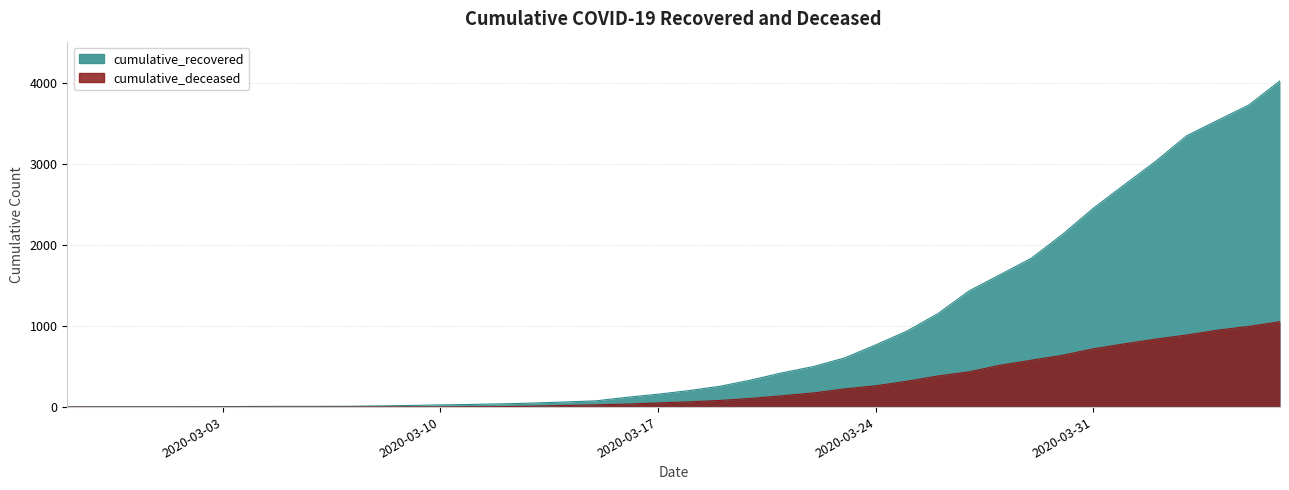

Reading left to right, extract all data points from this chart.

cumulative_recovered: 2020-02-27=3	2020-02-28=4	2020-02-29=4	2020-03-01=4	2020-03-02=5	2020-03-03=6	2020-03-04=8	2020-03-05=9	2020-03-06=9	2020-03-07=10	2020-03-08=14	2020-03-09=20	2020-03-10=27	2020-03-11=33	2020-03-12=40	2020-03-13=50	2020-03-14=63	2020-03-15=77	2020-03-16=121	2020-03-17=159	2020-03-18=204	2020-03-19=258	2020-03-20=335	2020-03-21=424	2020-03-22=501	2020-03-23=607	2020-03-24=768	2020-03-25=938	2020-03-26=1154	2020-03-27=1434	2020-03-28=1635	2020-03-29=1837	2020-03-30=2130	2020-03-31=2456	2020-04-01=2746	2020-04-02=3034	2020-04-03=3350	2020-04-04=3541	2020-04-05=3730	2020-04-06=4028
cumulative_deceased: 2020-02-27=0	2020-02-28=0	2020-02-29=0	2020-03-01=0	2020-03-02=0	2020-03-03=0	2020-03-04=0	2020-03-05=0	2020-03-06=0	2020-03-07=1	2020-03-08=2	2020-03-09=2	2020-03-10=2	2020-03-11=4	2020-03-12=6	2020-03-13=11	2020-03-14=20	2020-03-15=28	2020-03-16=37	2020-03-17=51	2020-03-18=65	2020-03-19=82	2020-03-20=108	2020-03-21=140	2020-03-22=175	2020-03-23=225	2020-03-24=263	2020-03-25=319	2020-03-26=384	2020-03-27=435	2020-03-28=517	2020-03-29=578	2020-03-30=639	2020-03-31=720	2020-04-01=781	2020-04-02=839	2020-04-03=890	2020-04-04=950	2020-04-05=996	2020-04-06=1054